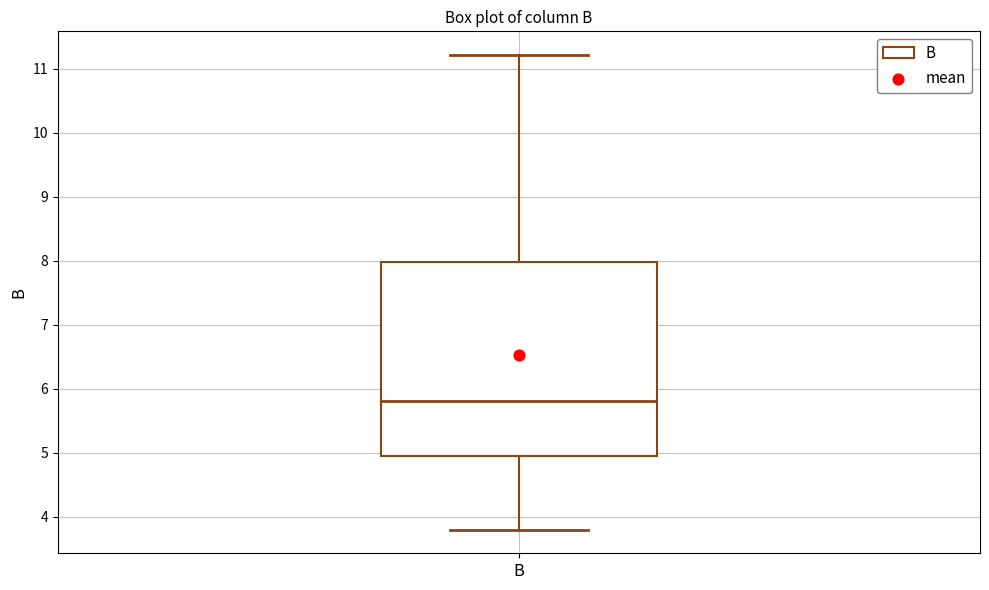

Where does the upper whisker of the box for B end on the y-axis? The values are not printed on the chart, so give them approximately, as read against the axis.

11.2